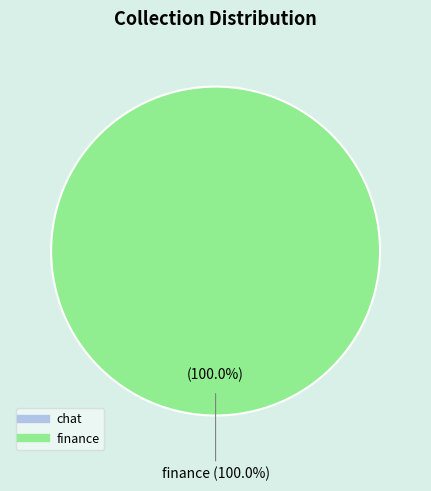

The finance slice represents 99% of the pie. True or false?

False